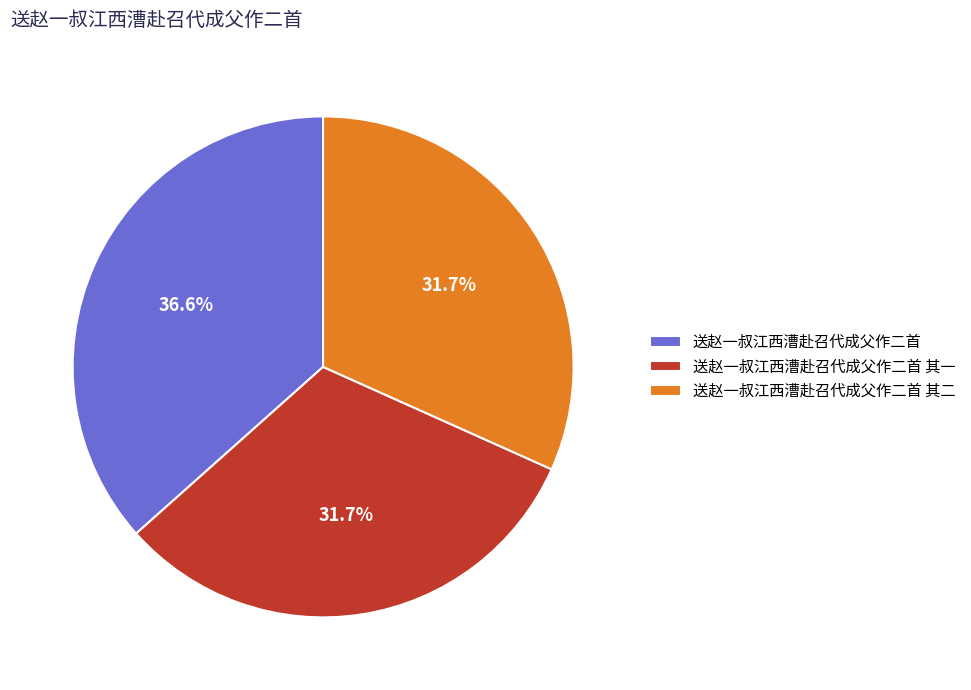

Which category has the biggest portion of the pie?

送赵一叔江西漕赴召代成父作二首